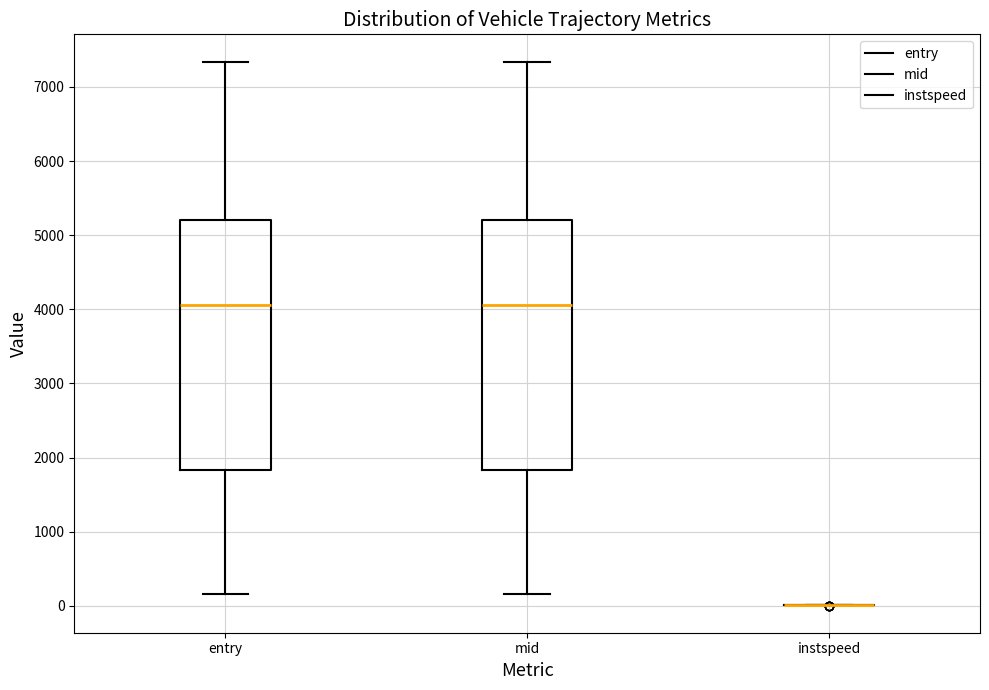

Reading left to right, transcribe this box plot: for each box, give where its median line is, the range the box spans, and where its two whiskers end, as read against the y-axis. The values are not printed on the chart, so give them approximately, as read against the axis.

entry: median 4100, box 1800 to 5200, whiskers 200 to 7300
mid: median 4100, box 1800 to 5200, whiskers 200 to 7300
instspeed: box collapsed to a line at 0, whiskers 0 to 0